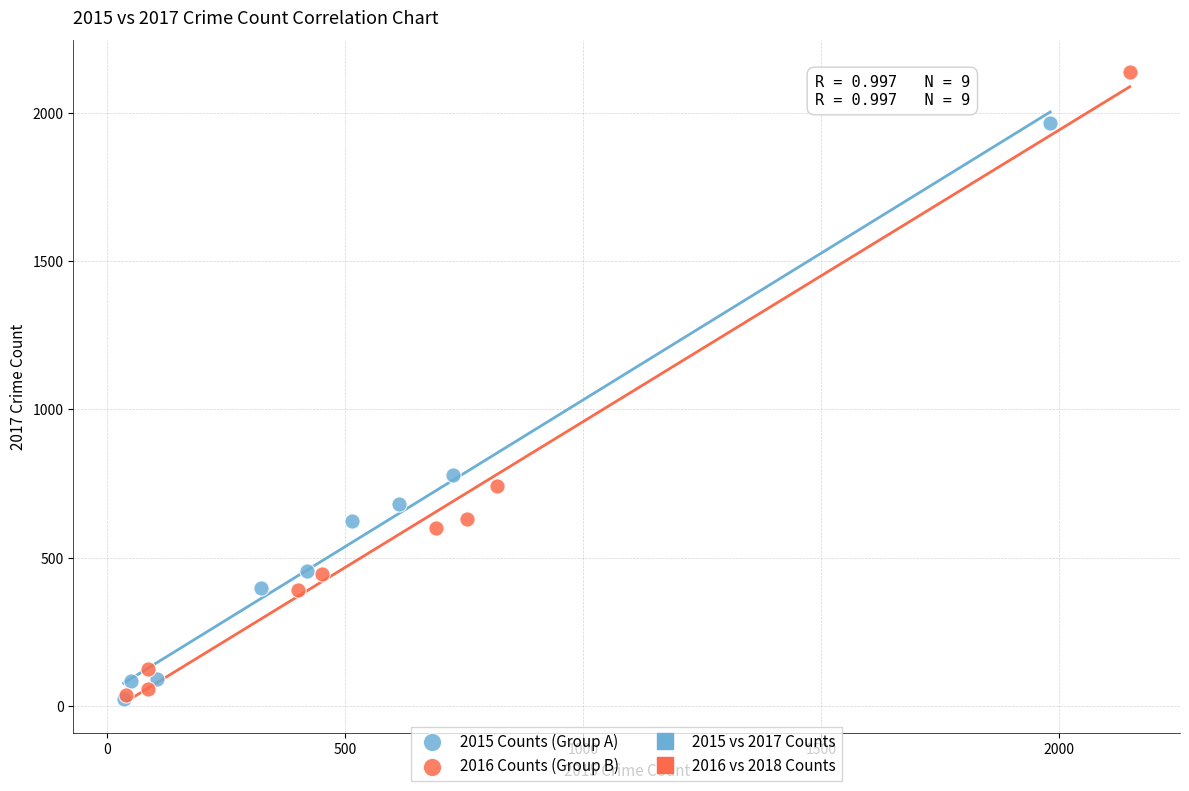

Which series has the largest Y range (max minus min)?

2016 Counts (Group B)